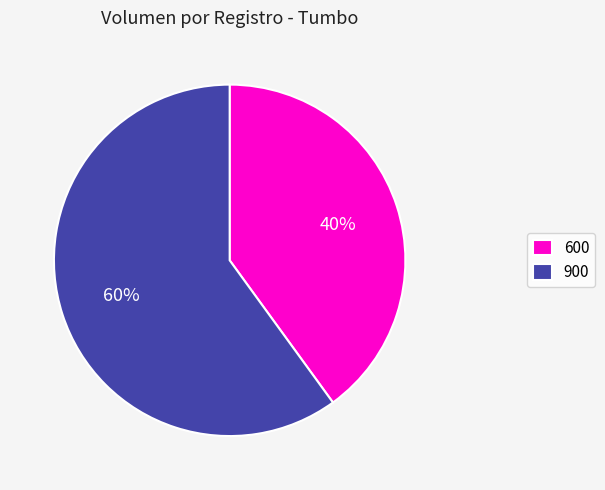

Do 900 and 600 together represent more than half of the pie?

Yes